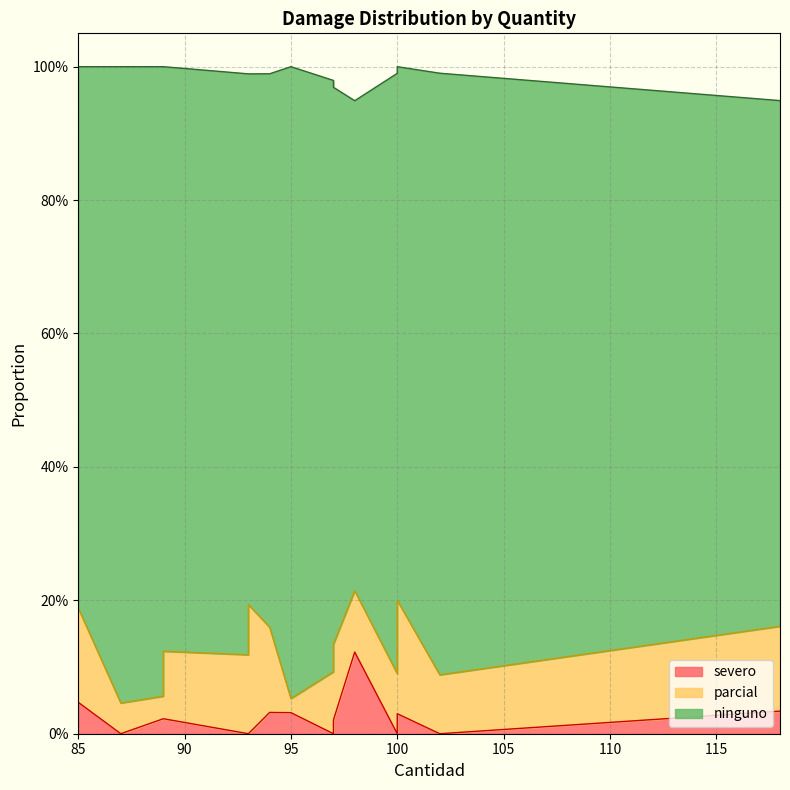

At 97, list the series in order from smallest to largest.

severo, parcial, ninguno